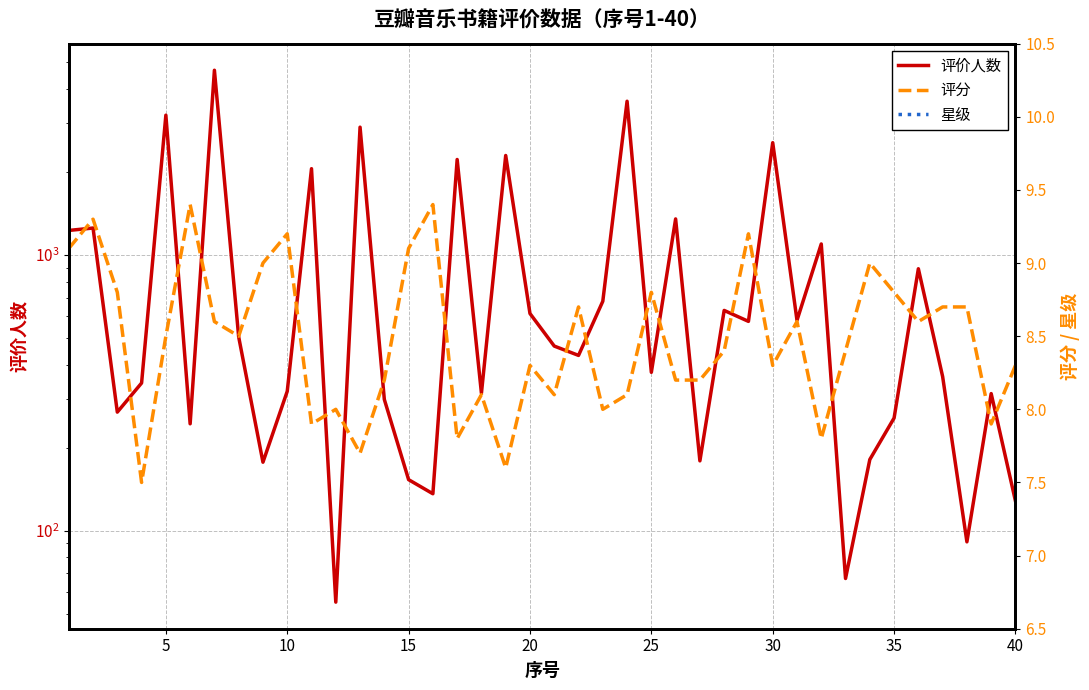

Which series has the largest range (max minus min)?

评价人数